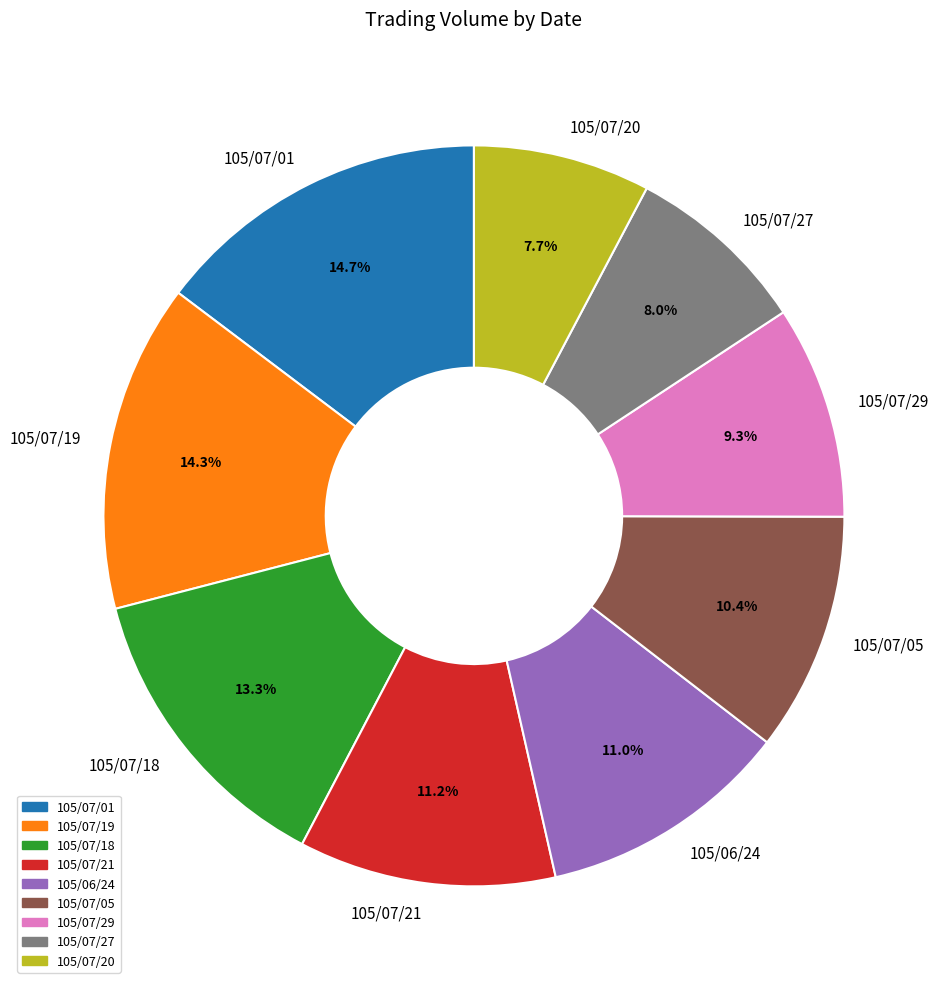

Do 105/07/29 and 105/07/21 together represent more than half of the pie?

No